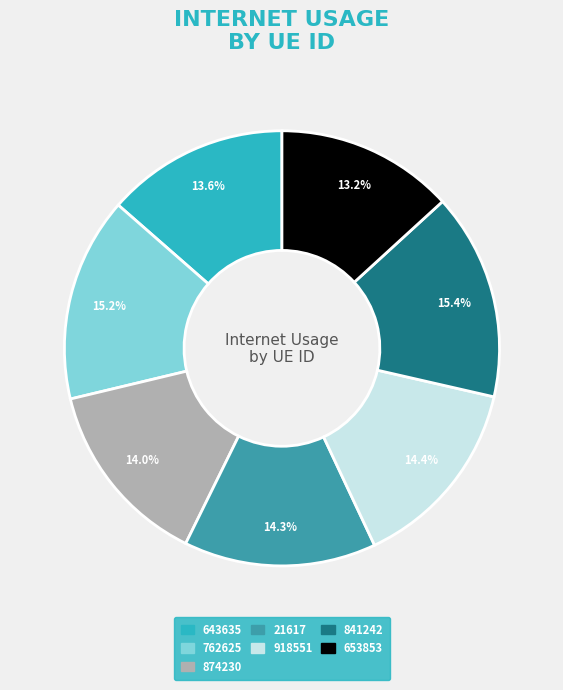

The 874230 slice represents 14% of the pie. True or false?

True